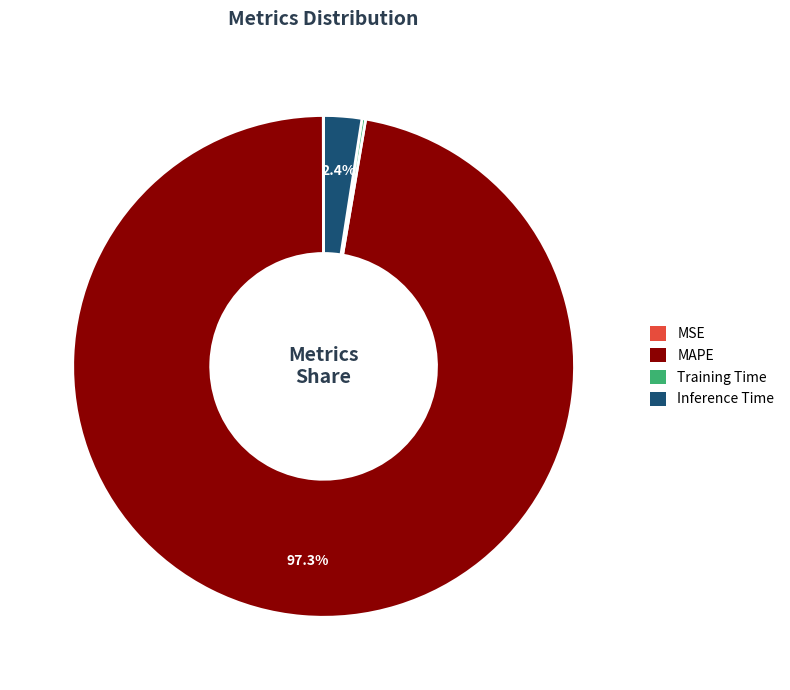

To the nearest percent, what percentage of the pie is Inference Time?

2%